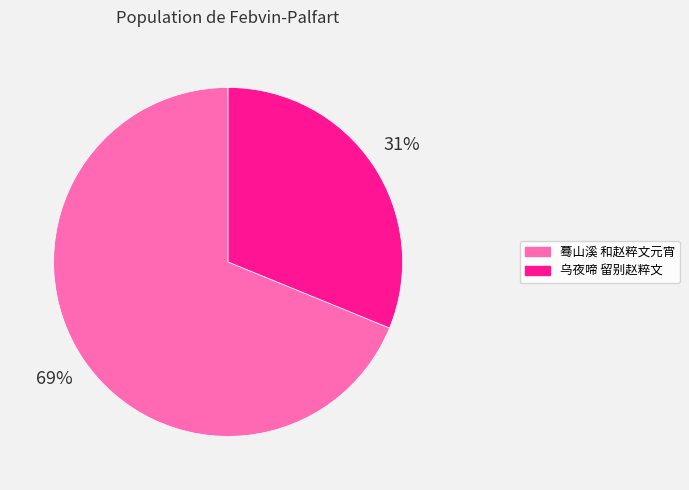

Approximately how many times larger is the value at 蓦山溪 和赵粹文元宵 compared to 乌夜啼 留别赵粹文?

2.2